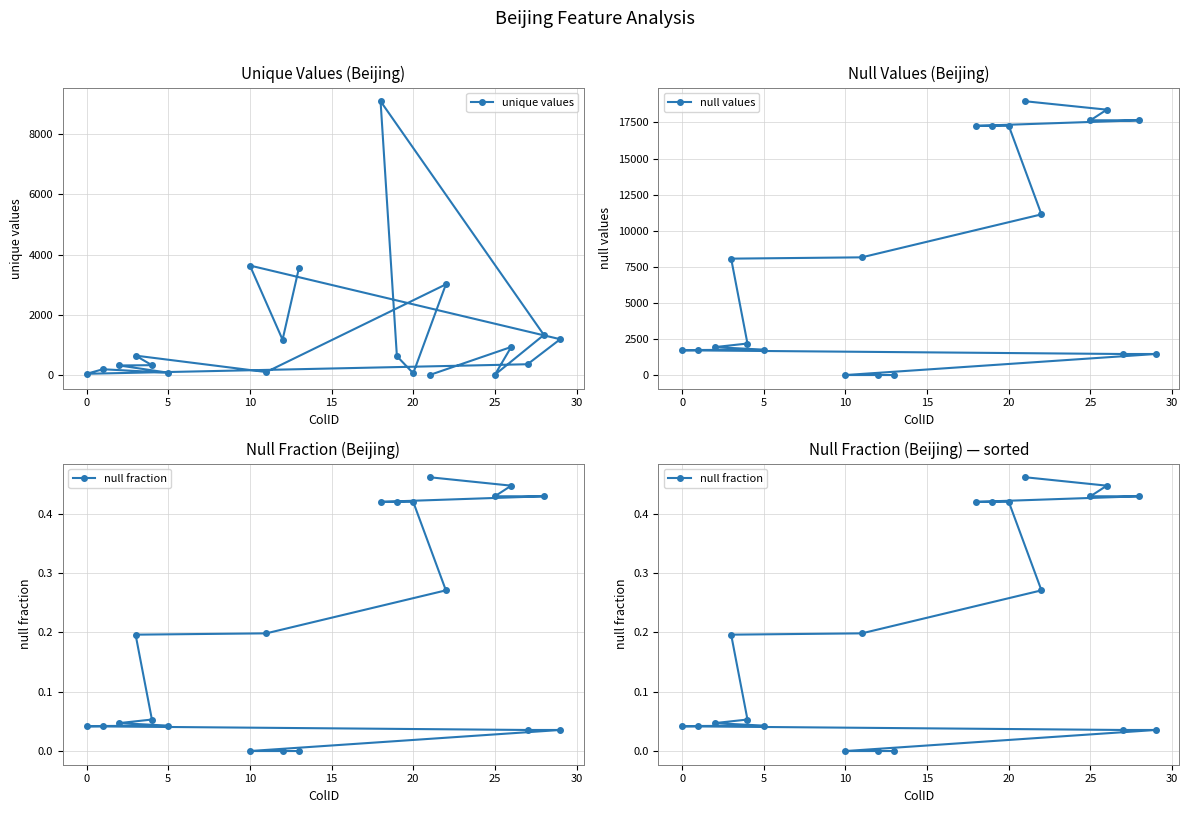

True or false: null fraction and unique values cross at least once.

False